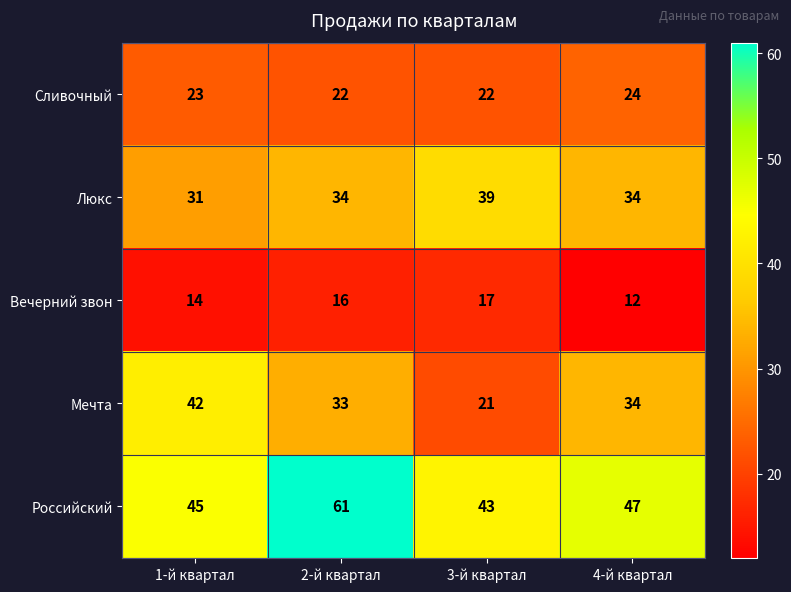

What is the approximate value of Вечерний звон at 3-й квартал?

17